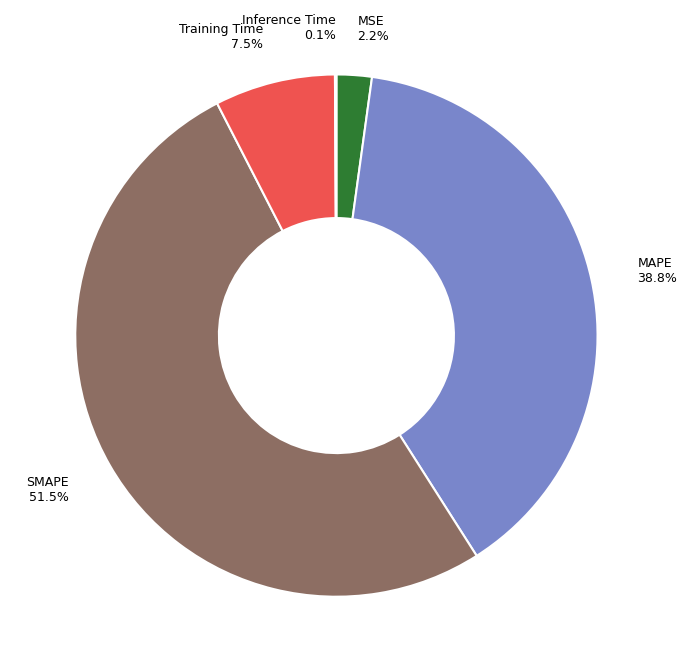

Is the sum of SMAPE and MSE greater than half?

Yes